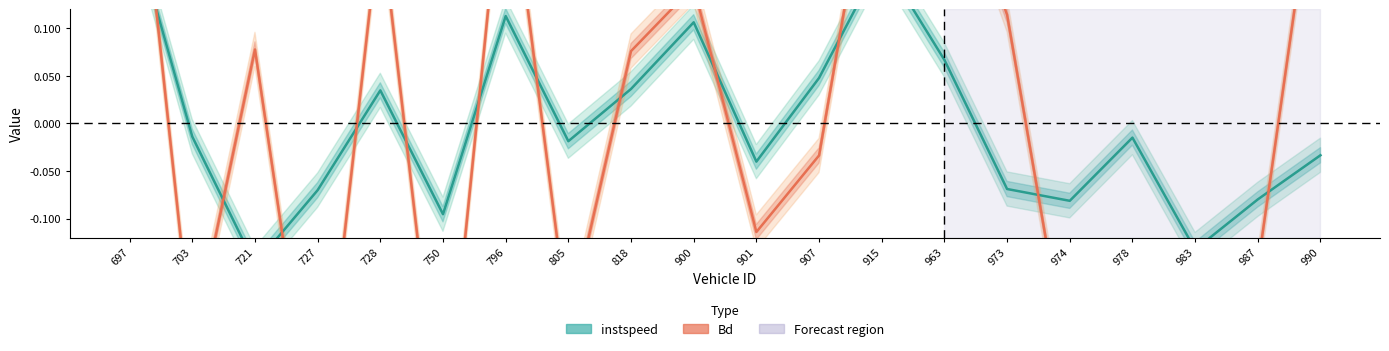

What is the highest value of the instspeed series?

0.2